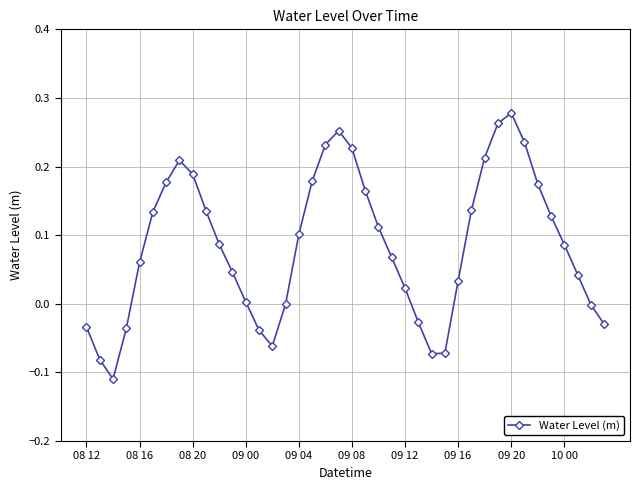

What is the difference between the maximum and second lowest values?

0.4